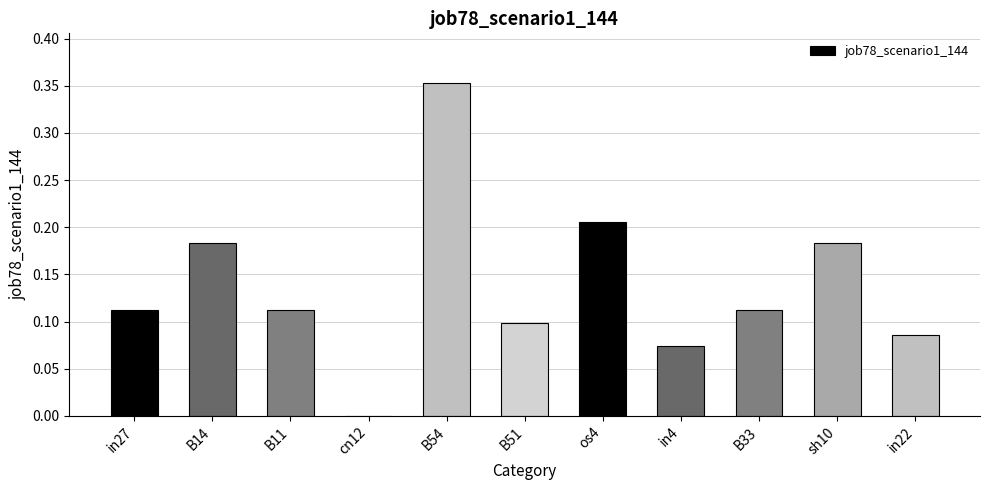

Are the bars horizontal?

No